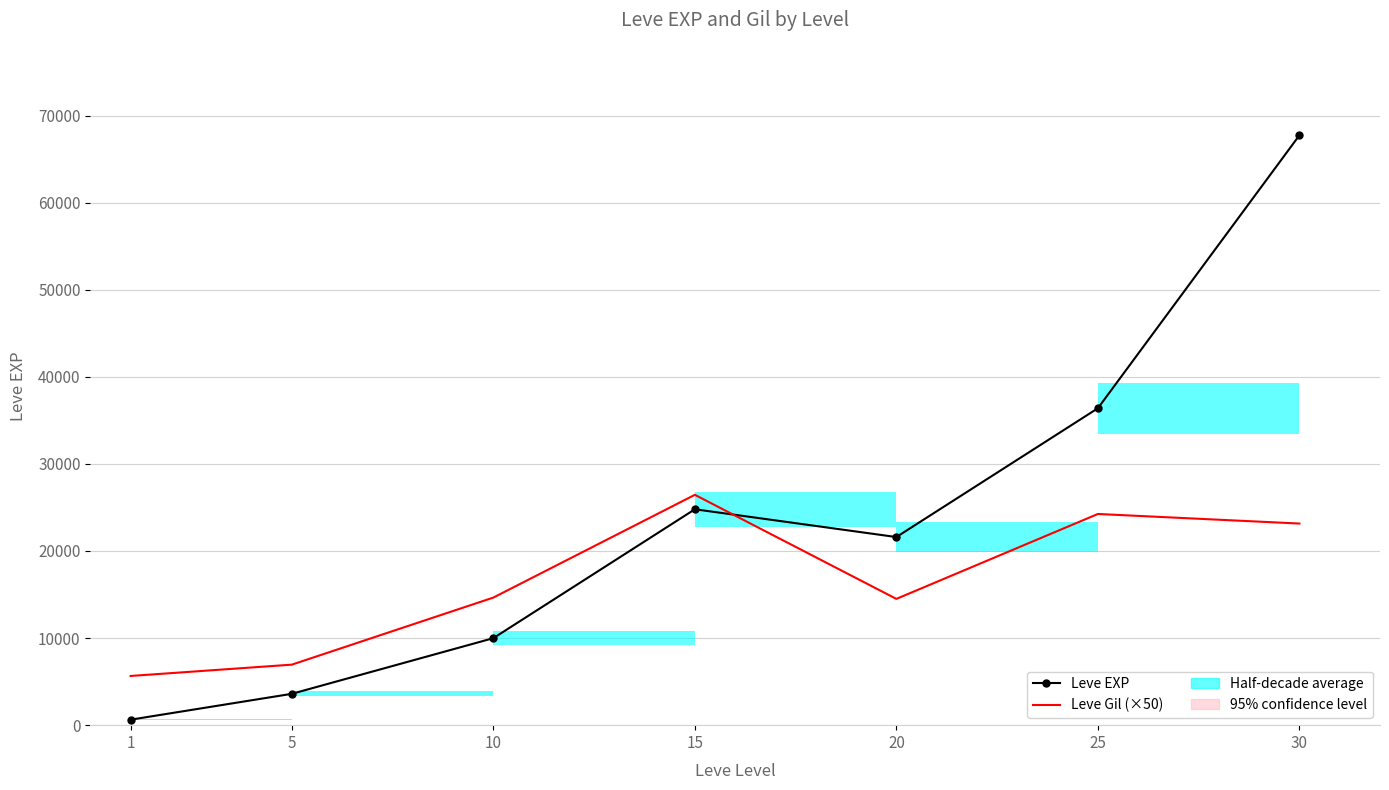

Which series has the widest spread of values?

Leve EXP